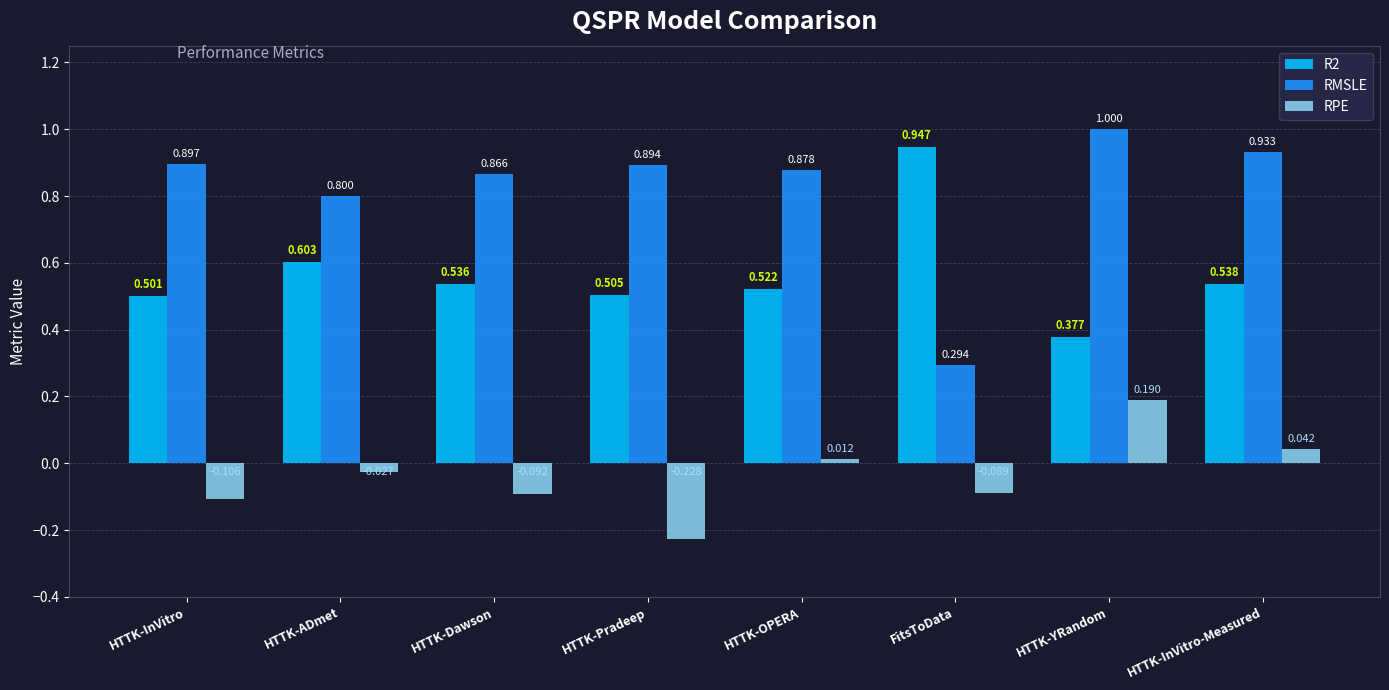

Rank the categories by RMSLE value from lowest to highest.

FitsToData, HTTK-ADmet, HTTK-Dawson, HTTK-OPERA, HTTK-Pradeep, HTTK-InVitro, HTTK-InVitro-Measured, HTTK-YRandom